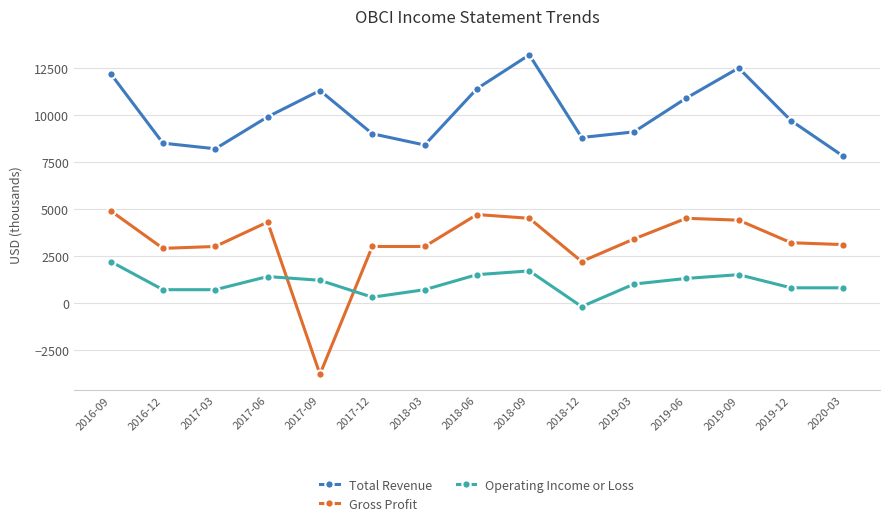

The value of Gross Profit at 2020-03 is 3100. True or false?

True